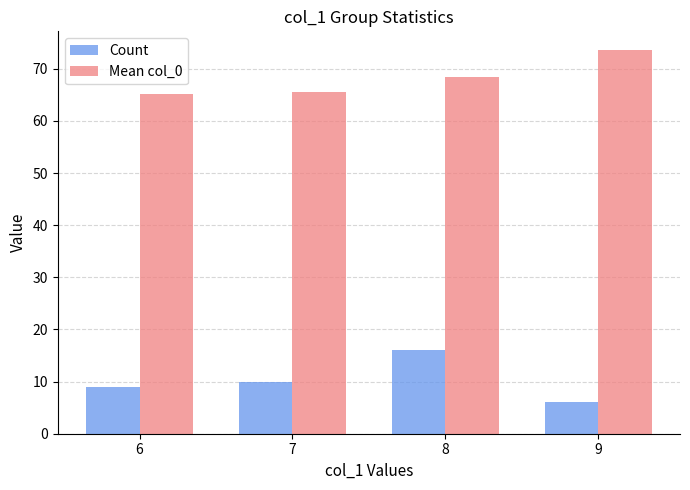

At which label is Mean col_0 closest to 69?

8